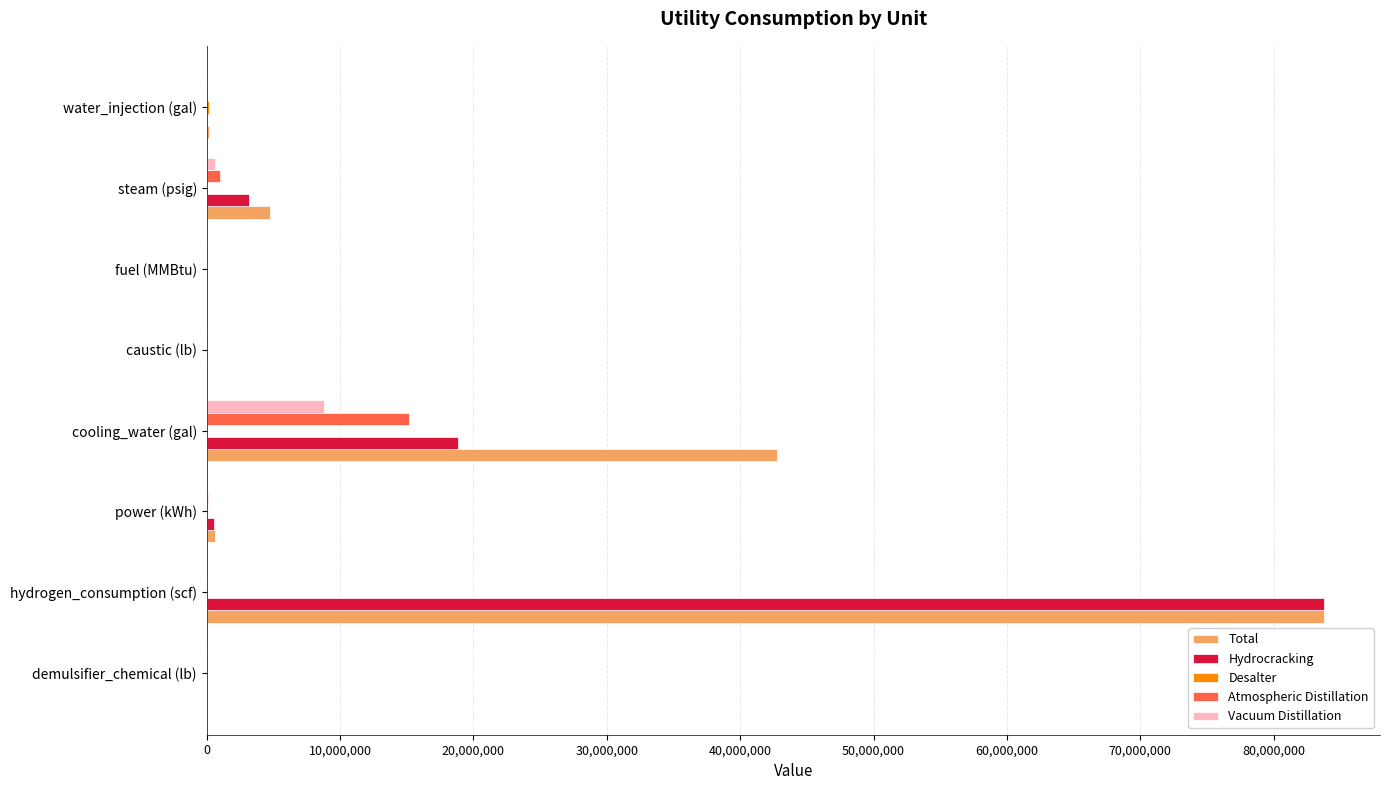

The value of Atmospheric Distillation at hydrogen_consumption (scf) is 10446655.2. True or false?

False